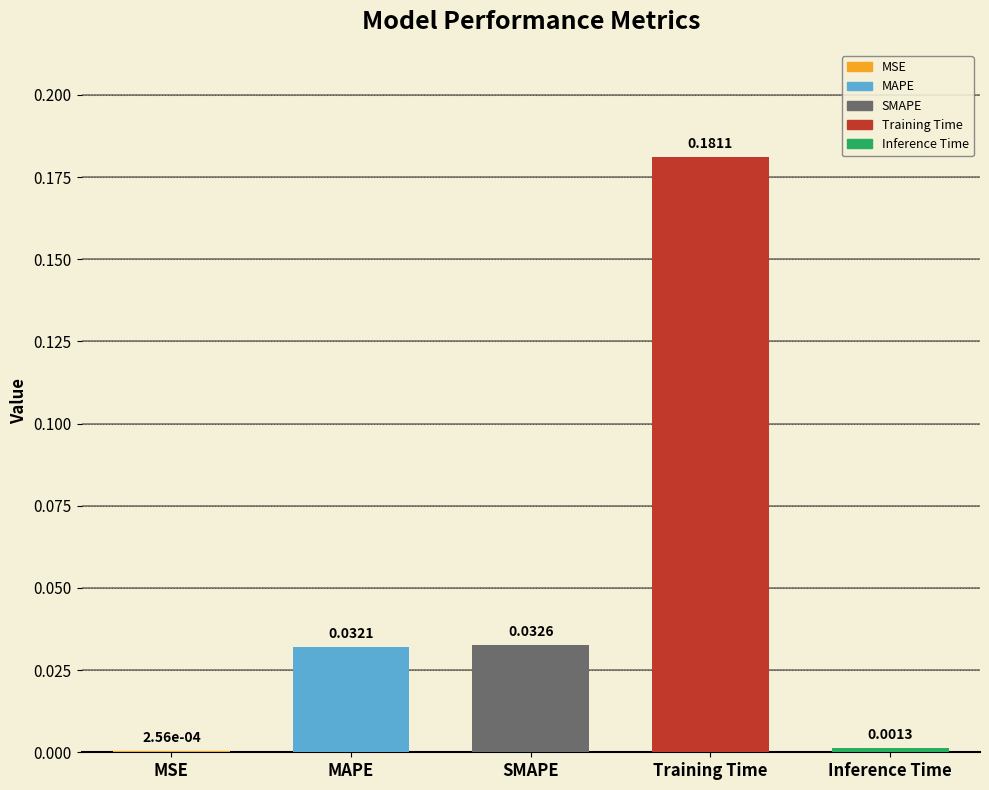

Which label corresponds to the largest value in the chart?

Training Time